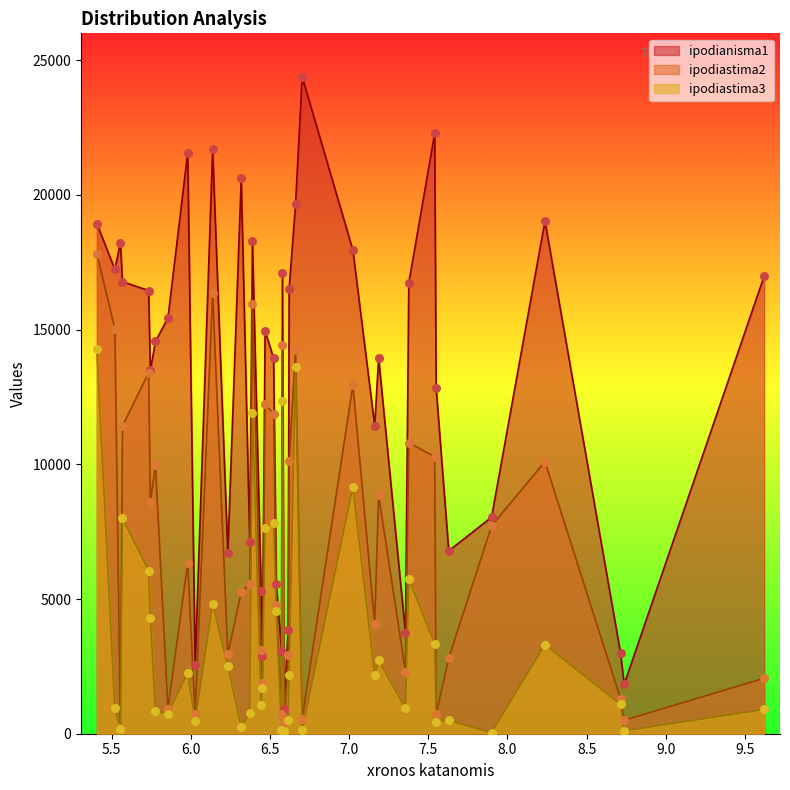

What are all the series names shown in the legend?

ipodianisma1, ipodiastima2, ipodiastima3